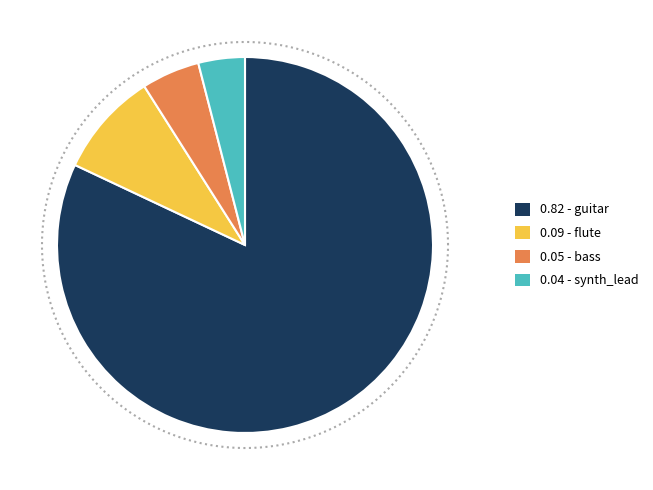

To the nearest percent, what portion does synth_lead represent?

4%